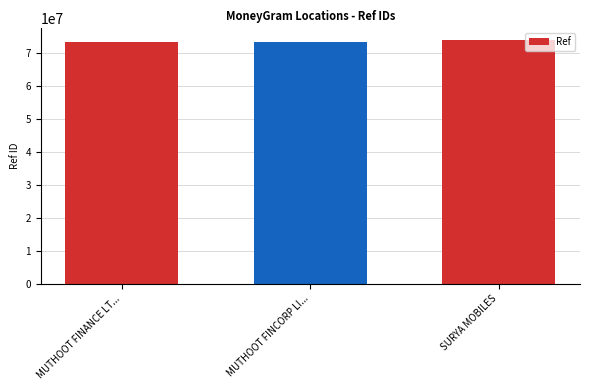

What is the minimum value shown in the chart?

73286848